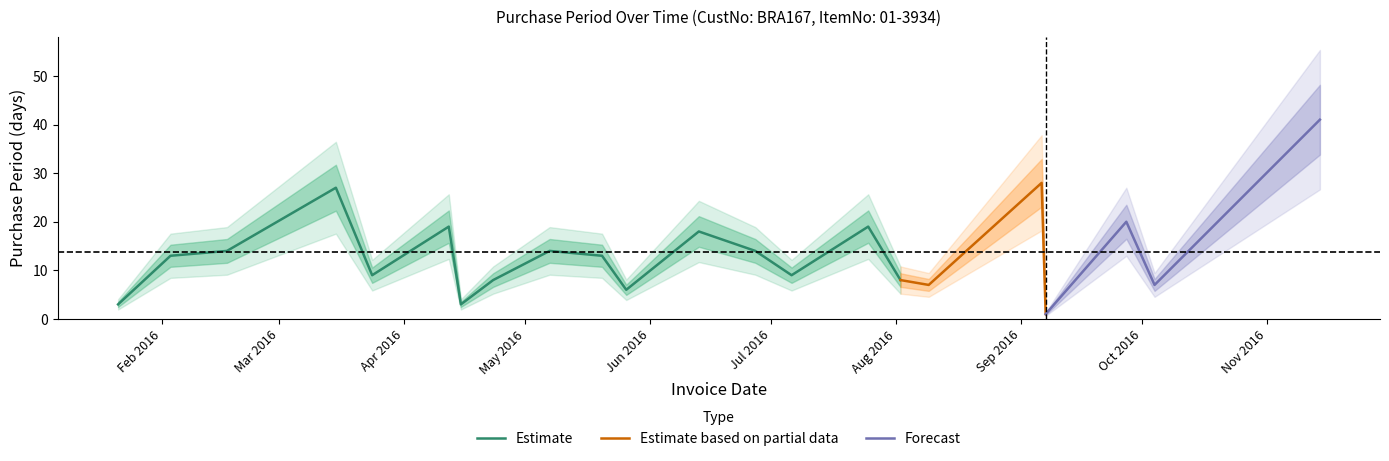

The chart shows a value of 9 at 2016-03-24. True or false?

True